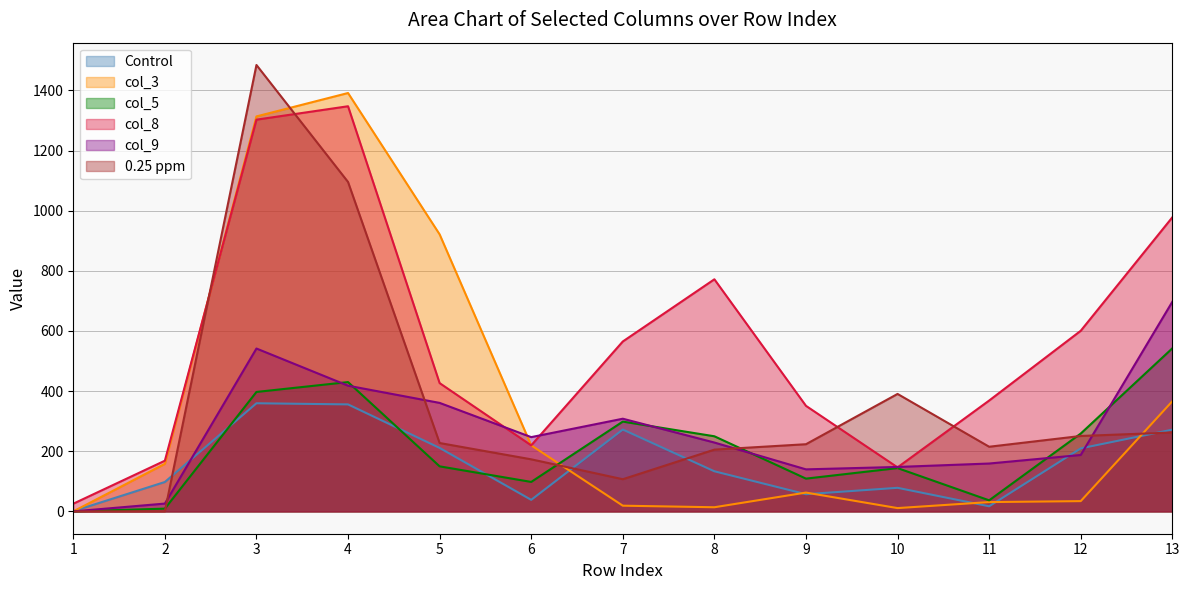

At 8, list the series in order from largest to smallest.

col_8, col_5, col_9, 0.25 ppm, Control, col_3